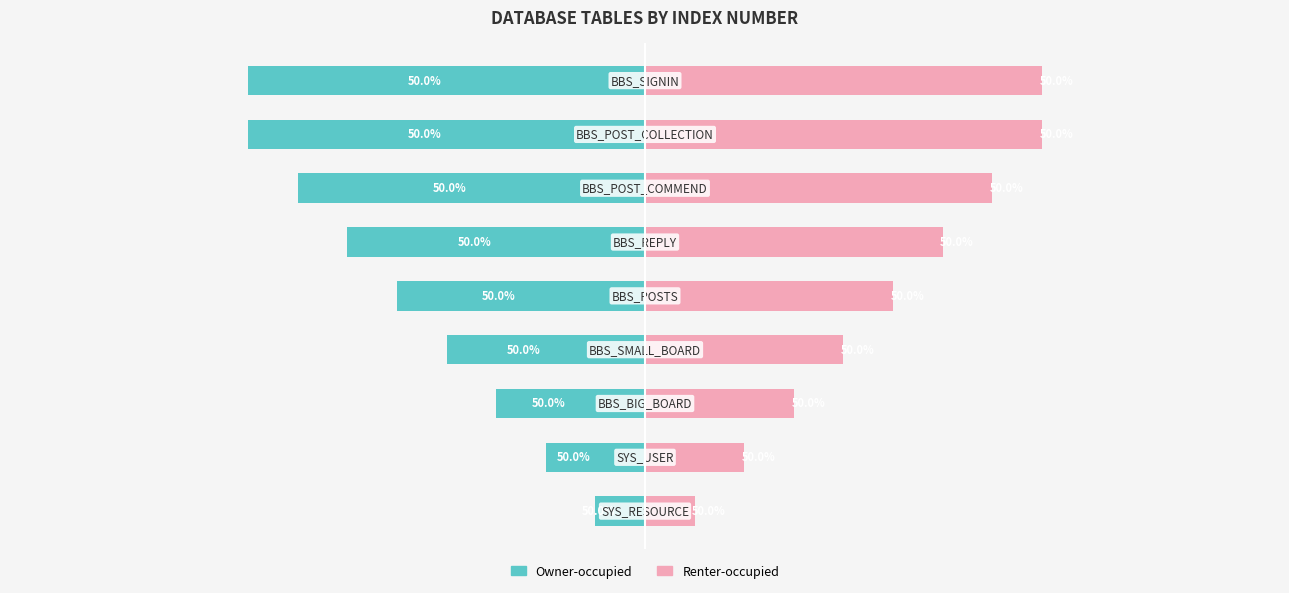

Rank the series at 8 from lowest to highest value.

Owner-occupied, Renter-occupied